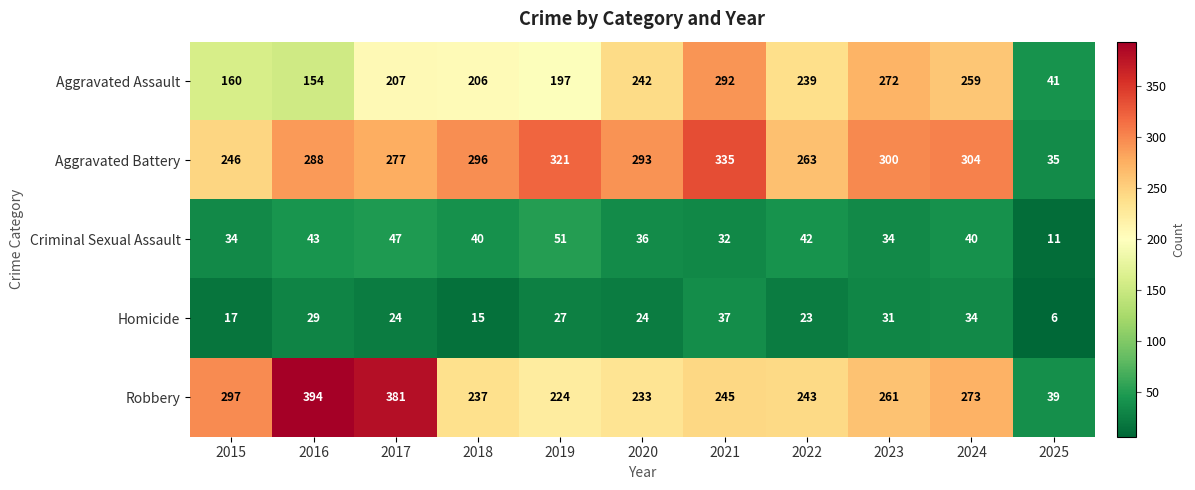

What is the spread (max minus min) of values at 2022?

240